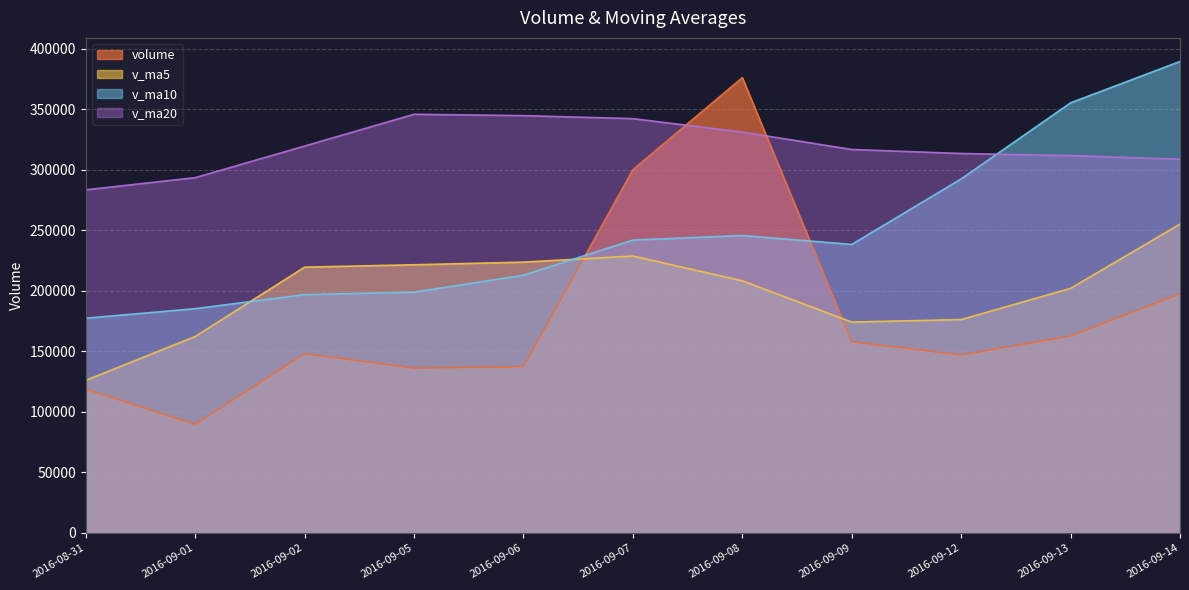

Which series ends up on top after the final intersection of v_ma20 and v_ma10?

v_ma10